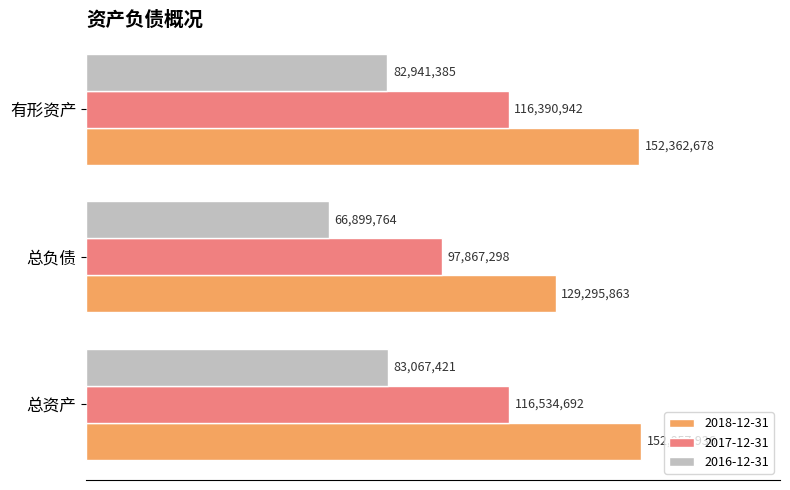

At which category does the chart reach its minimum across all series?

总负债